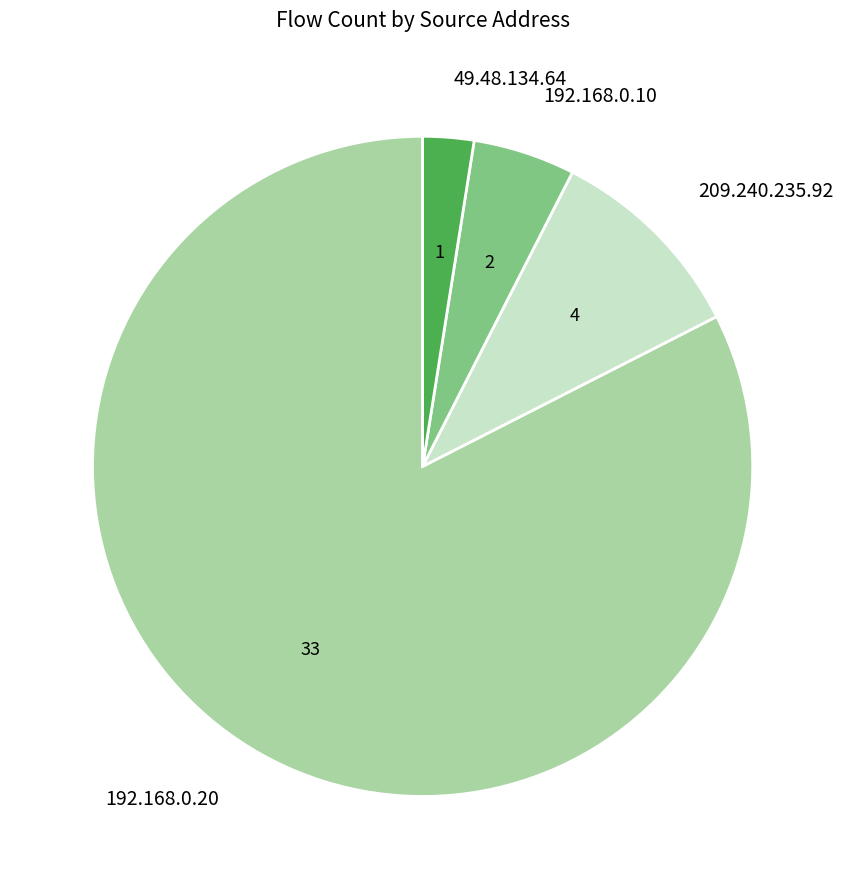

Is there any slice that represents more than half of the pie?

Yes